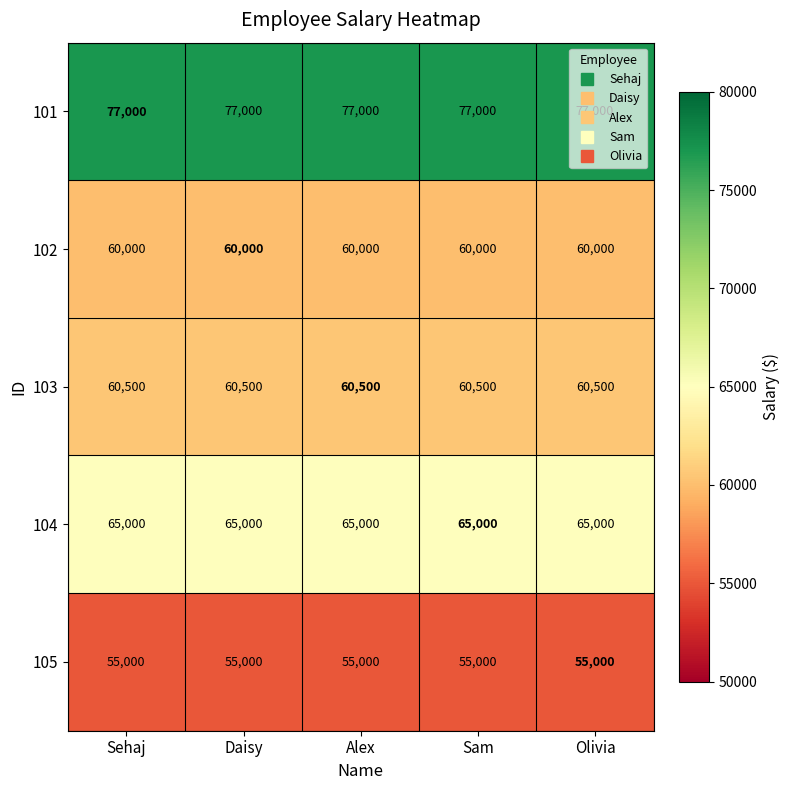

Rank the series by their maximum value, from lowest to highest.

105, 102, 103, 104, 101